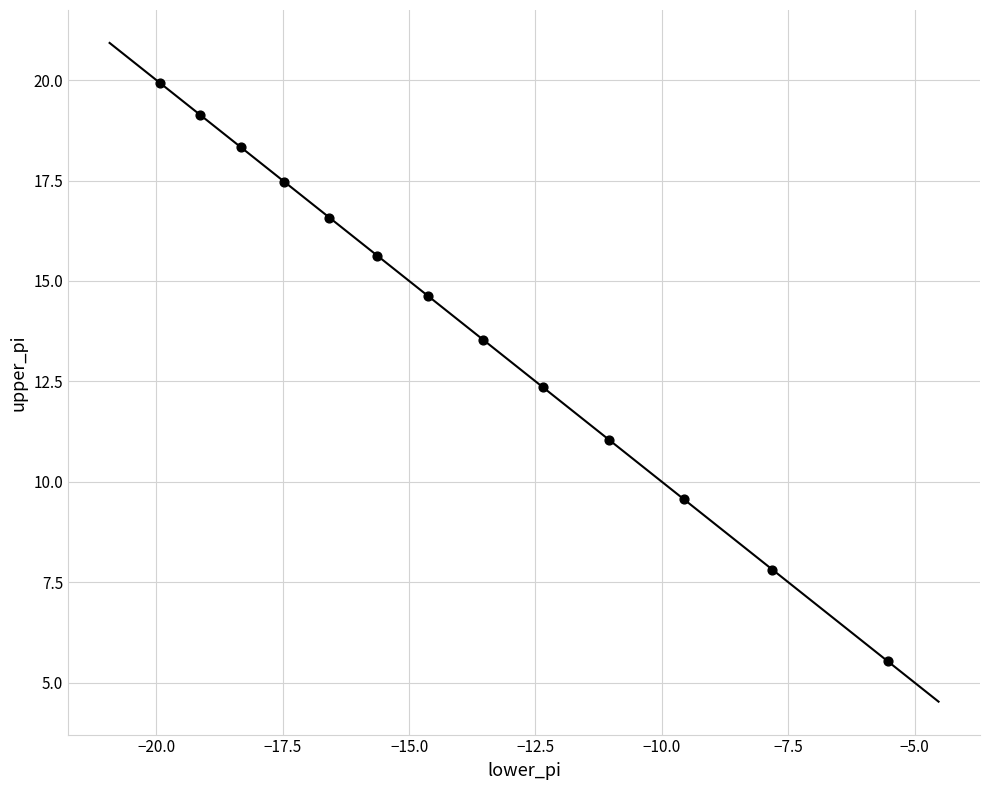

What Y value in the scatter plot is closest to 12?

12.4